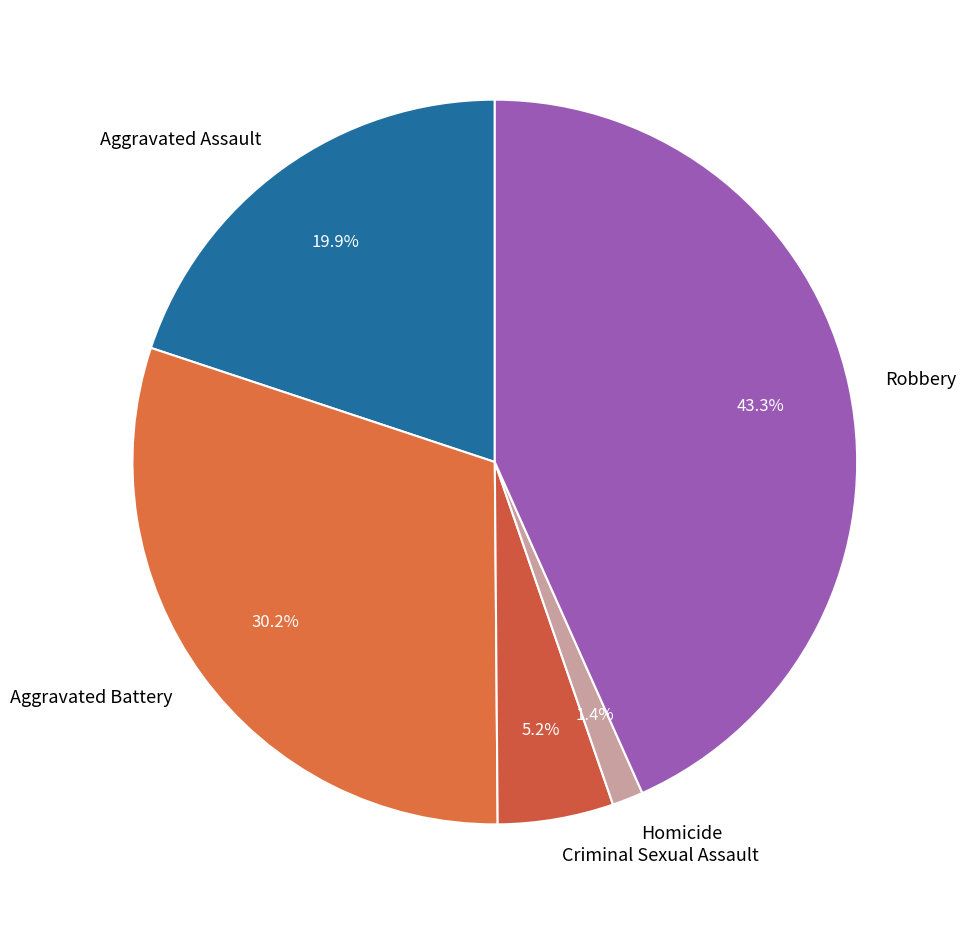

Rank the categories by value from lowest to highest.

Homicide, Criminal Sexual Assault, Aggravated Assault, Aggravated Battery, Robbery